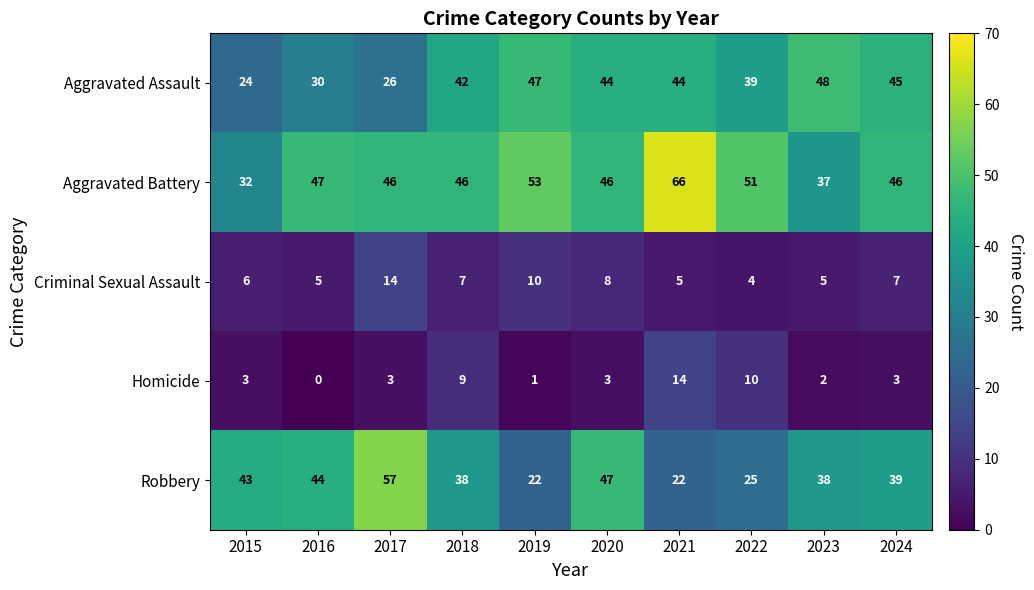

What is the sum of the Robbery values at 2023 and 2015?

81